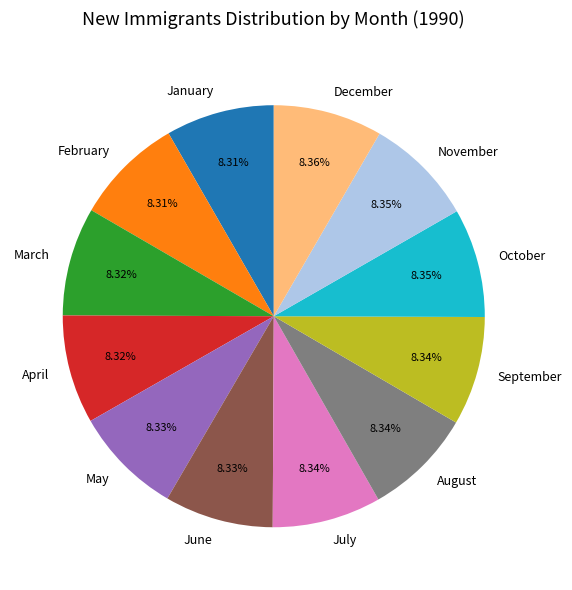

Is March the majority of the pie?

No